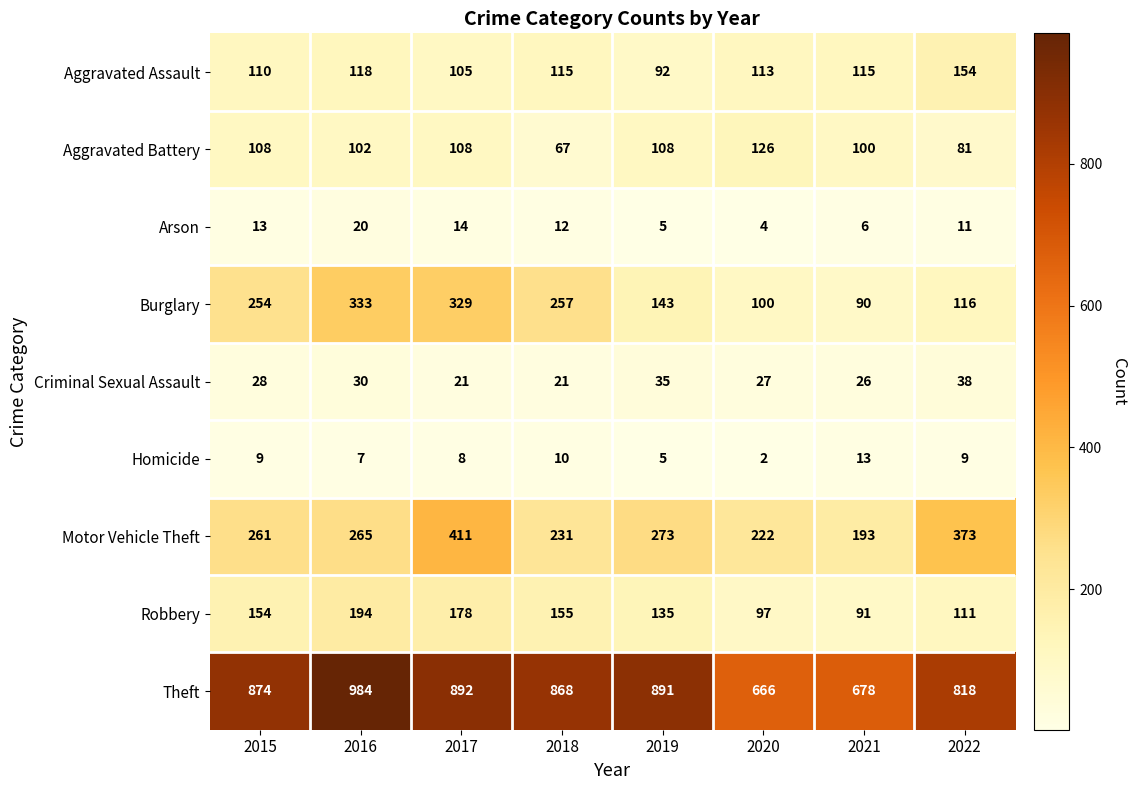

Which series changed the most between 2017 and 2021?

Burglary